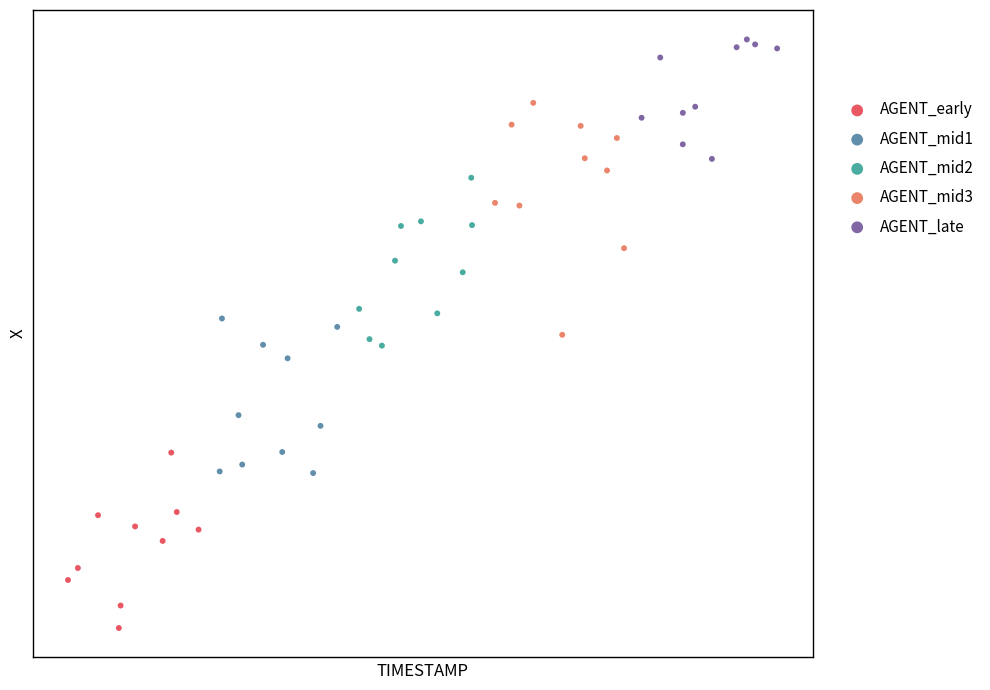

Which series has the widest spread of Y values?

AGENT_mid3